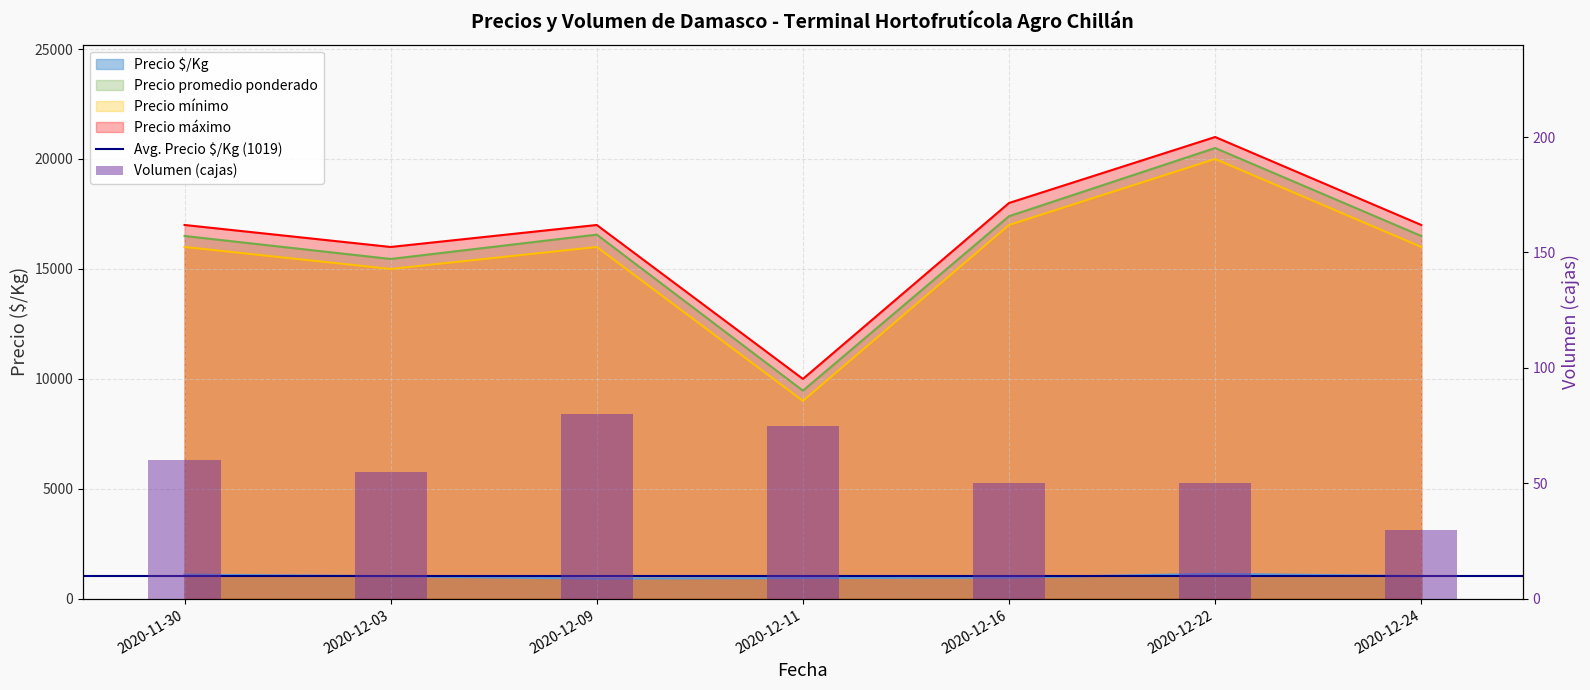

At how many categories does at least one series exceed 16960?

5